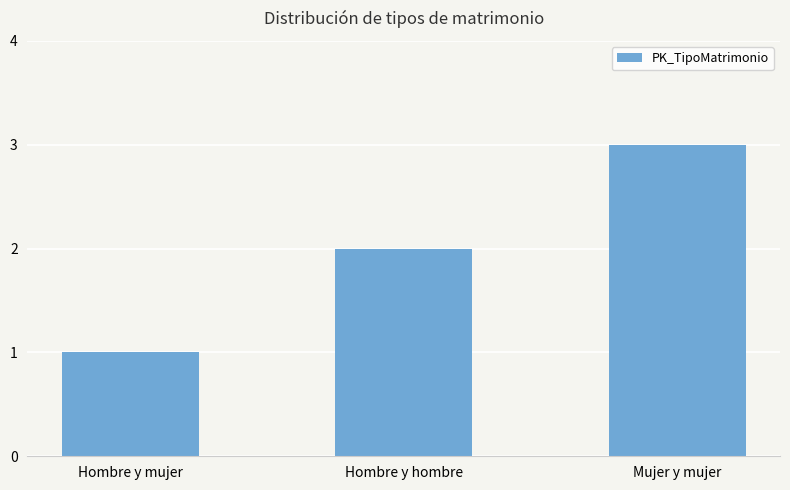

How many data points are less than 2?

1